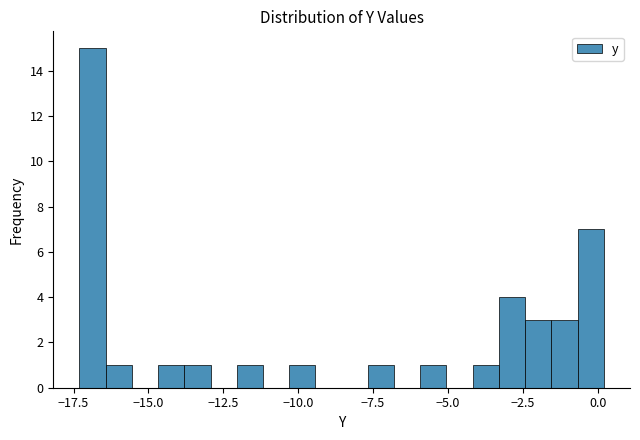

Read against the x-axis, roughly where is the centre of the tallest bar?

-17.0